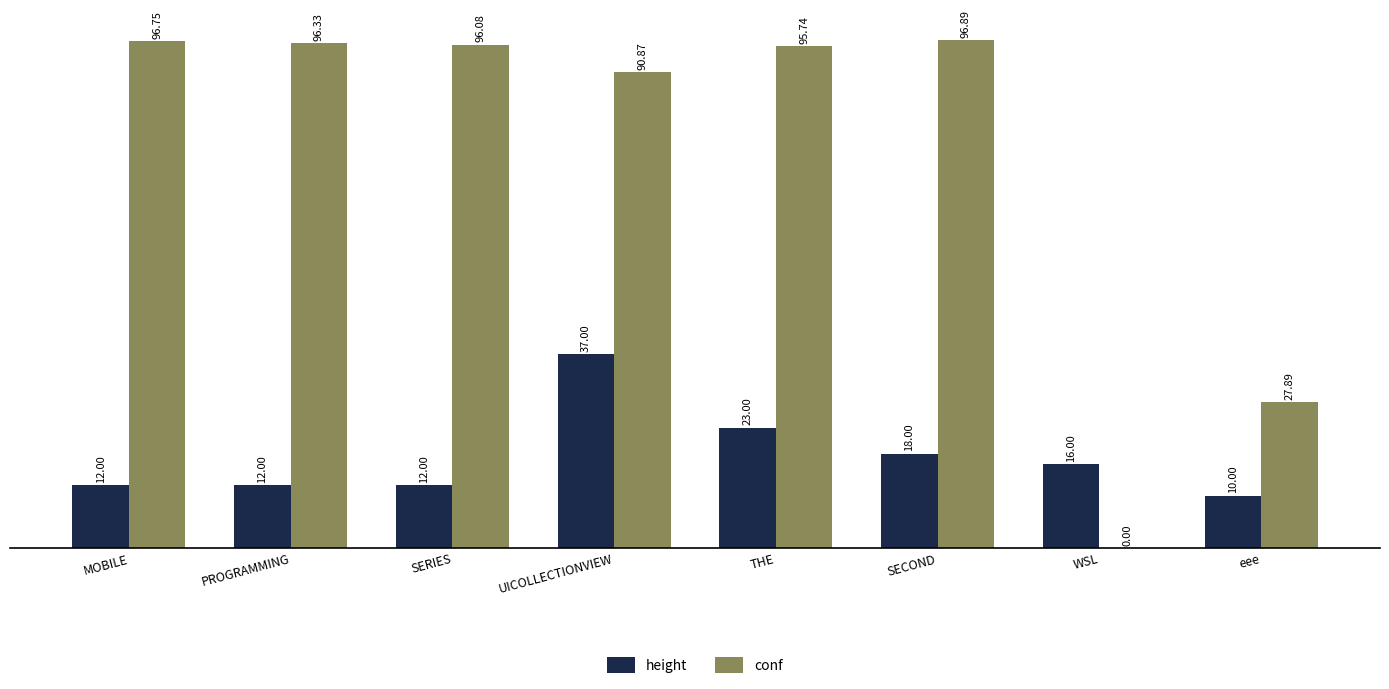

What is the spread (max minus min) of values at PROGRAMMING?

84.3